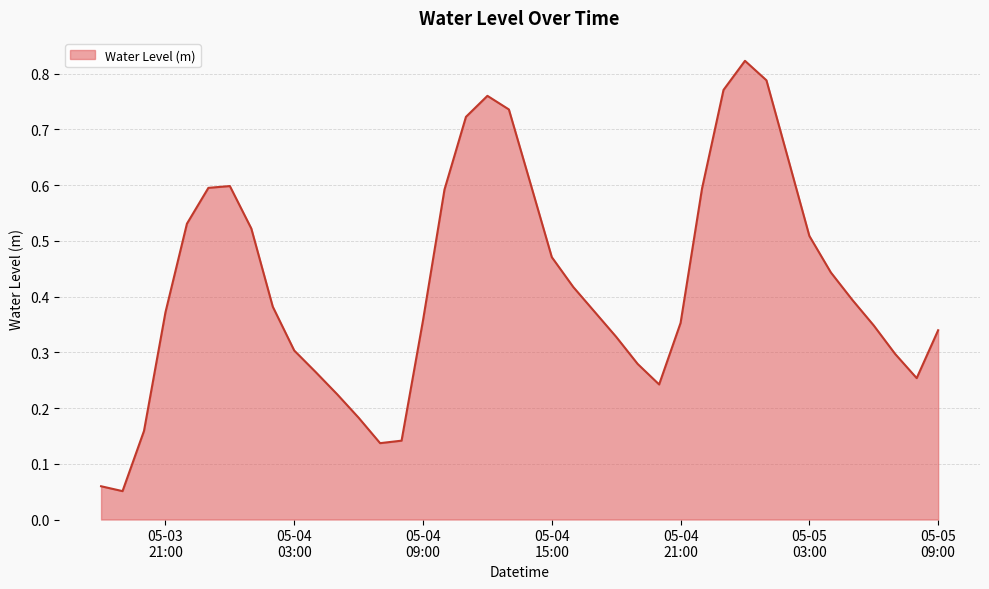

Reading left to right, transcribe all the data shown in this chart.

0.1	0.1	0.2	0.4	0.5	0.6	0.6	0.5	0.4	0.3	0.3	0.2	0.2	0.1	0.1	0.4	0.6	0.7	0.8	0.7	0.6	0.5	0.4	0.4	0.3	0.3	0.2	0.4	0.6	0.8	0.8	0.8	0.6	0.5	0.4	0.4	0.3	0.3	0.3	0.3